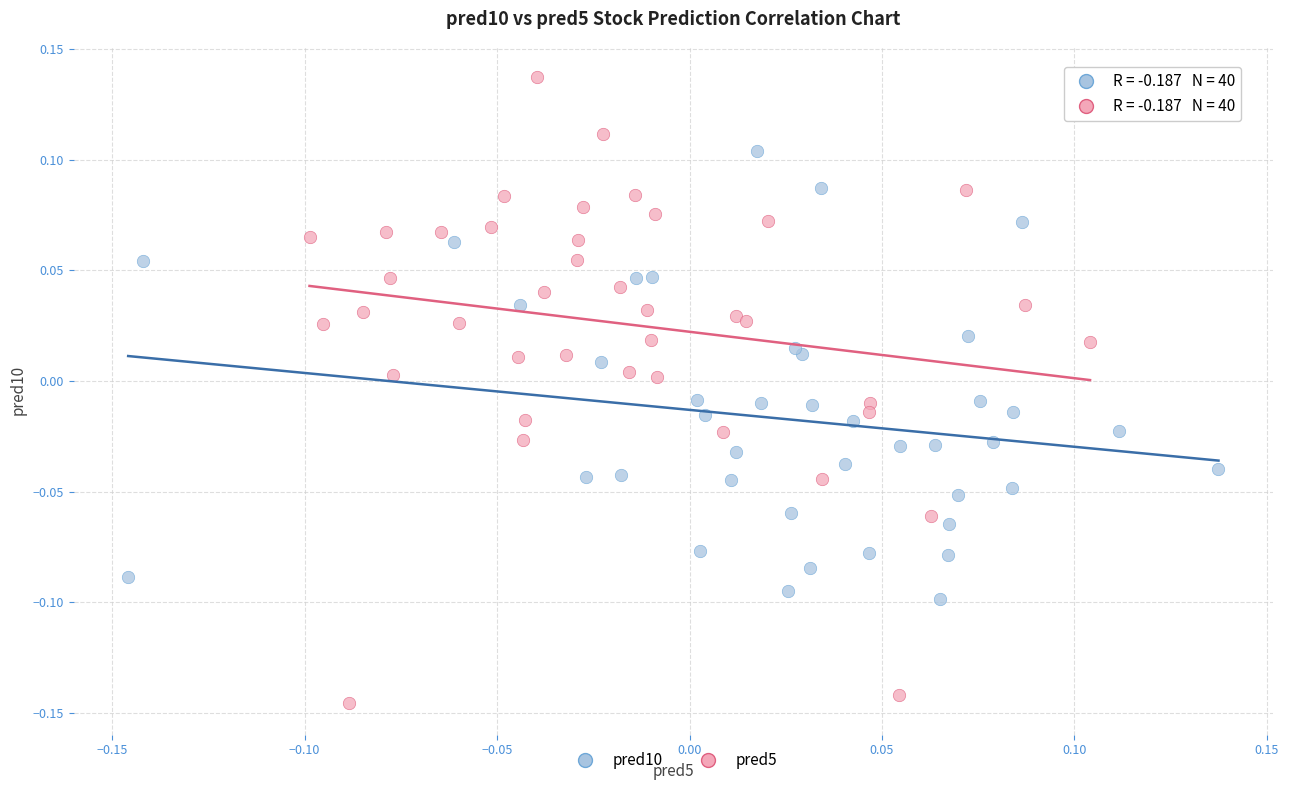

Which series has the widest spread of Y values?

pred5